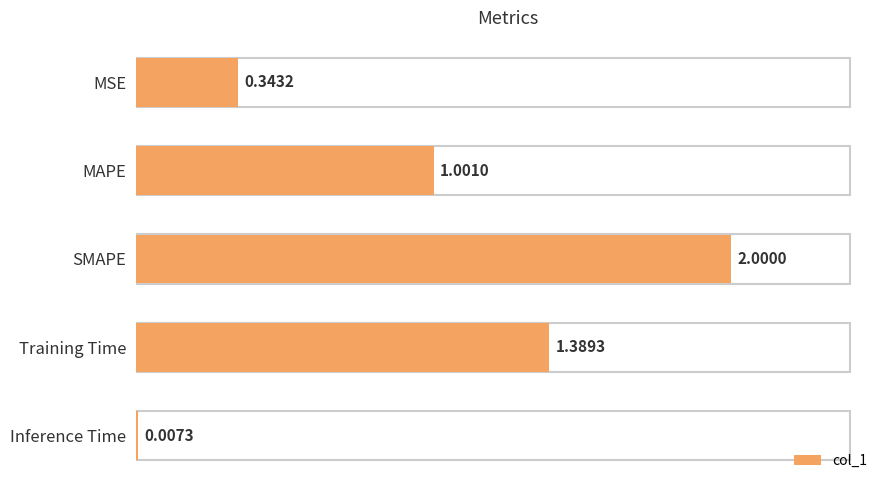

Where is the data nearest to the value 1?

MAPE